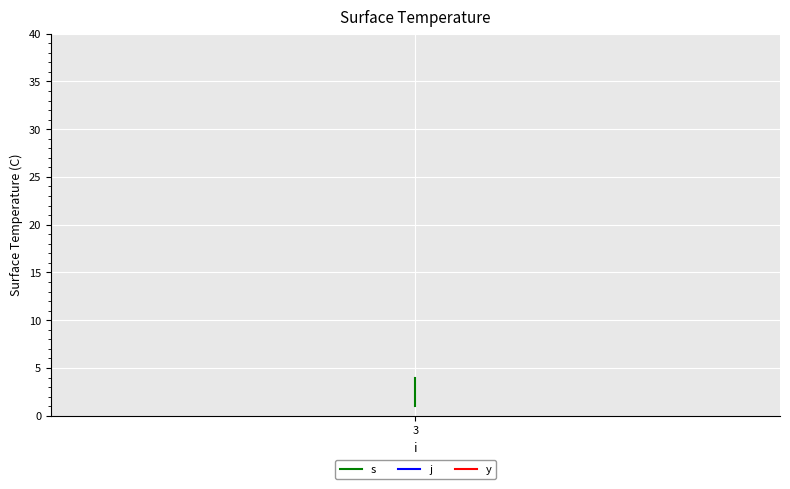

Which series changed the most between 3 and 1?

s